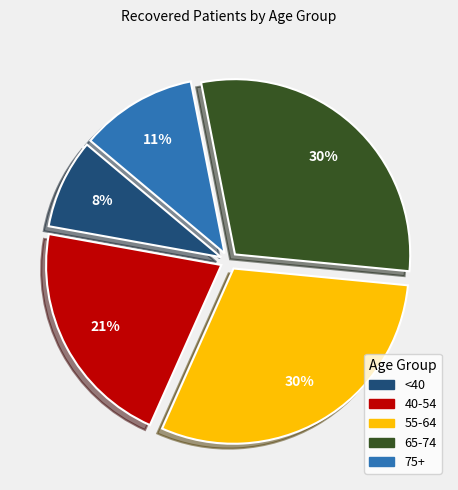

Is there a majority slice in this chart?

No